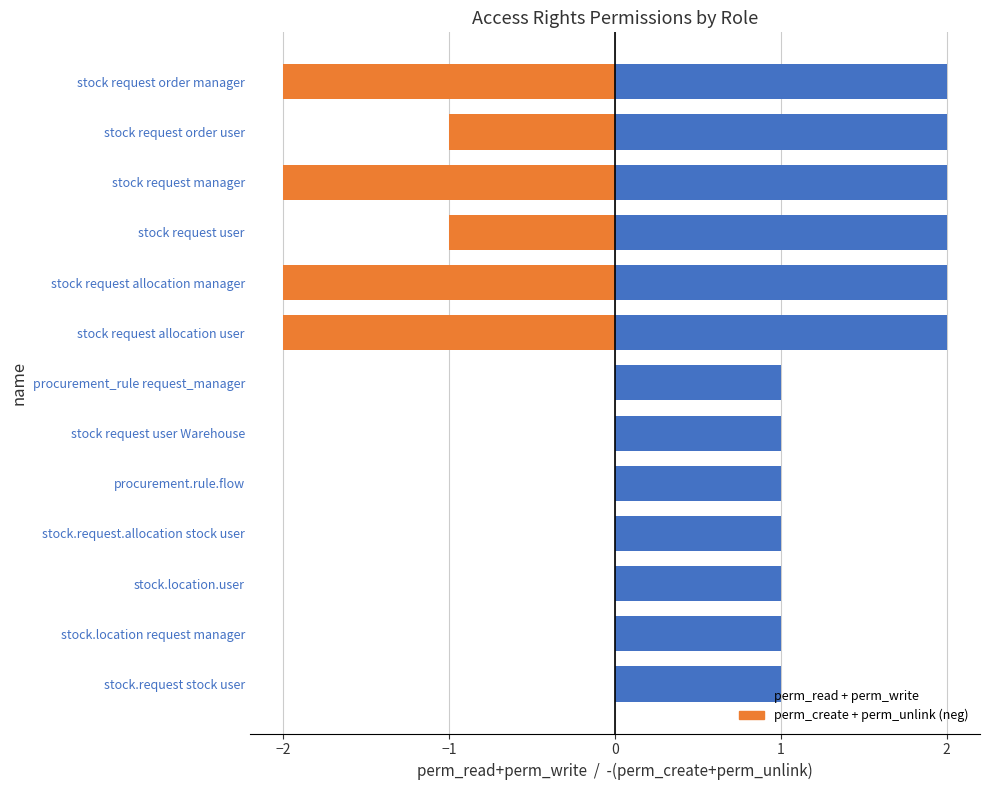

Which has a higher value, stock request allocation user or stock request allocation manager?

stock request allocation user